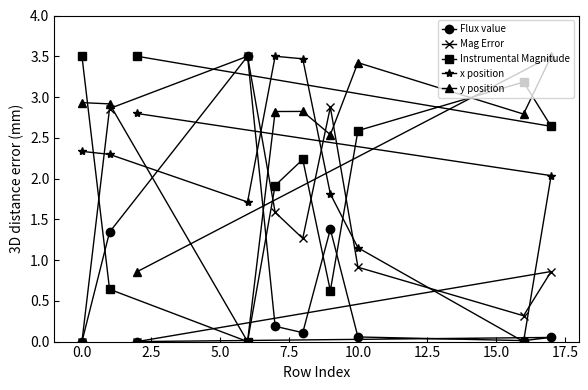

After their last crossing, which series has the higher values: y position or Mag Error?

y position